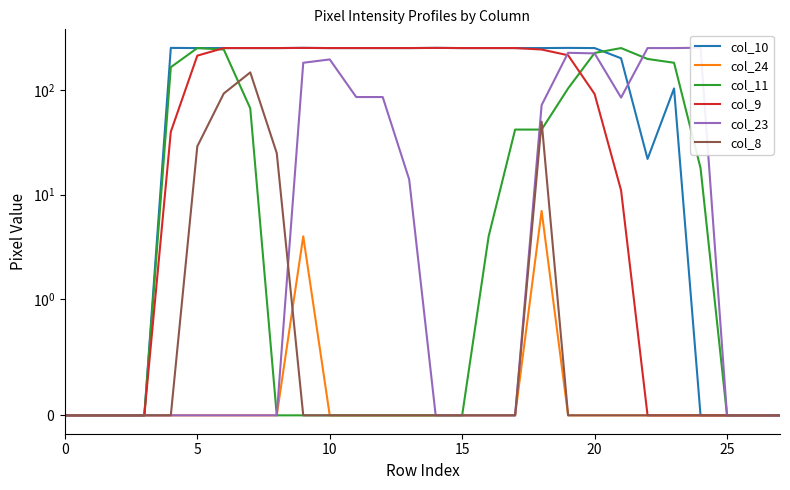

Which series has the widest spread of values?

col_23